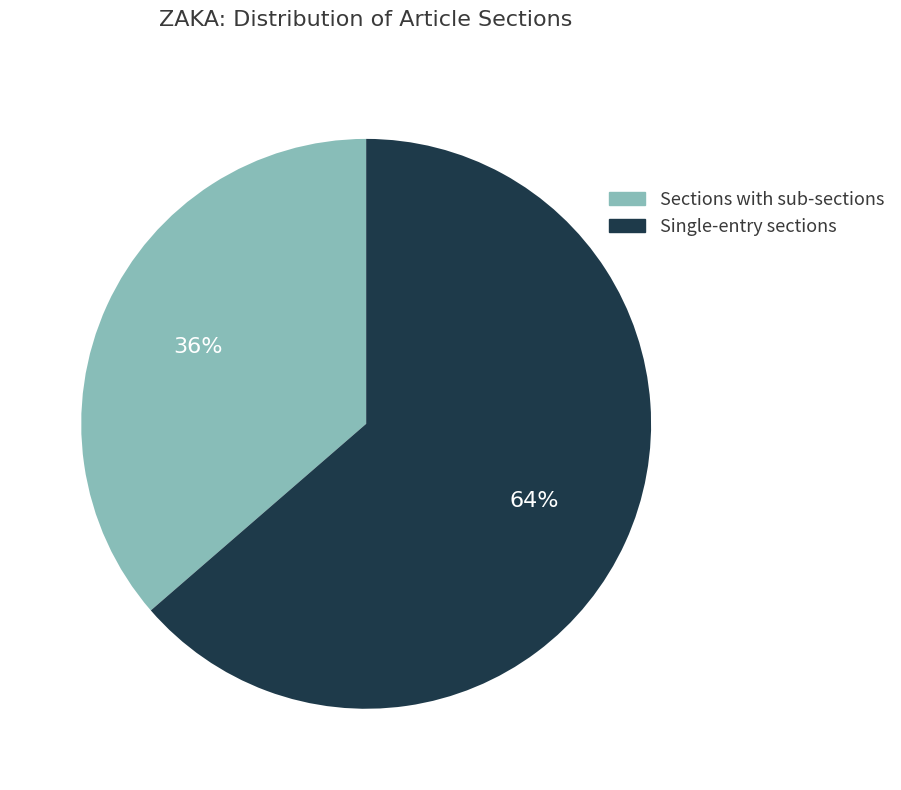

Which category has the smallest portion of the pie?

Sections with sub-sections